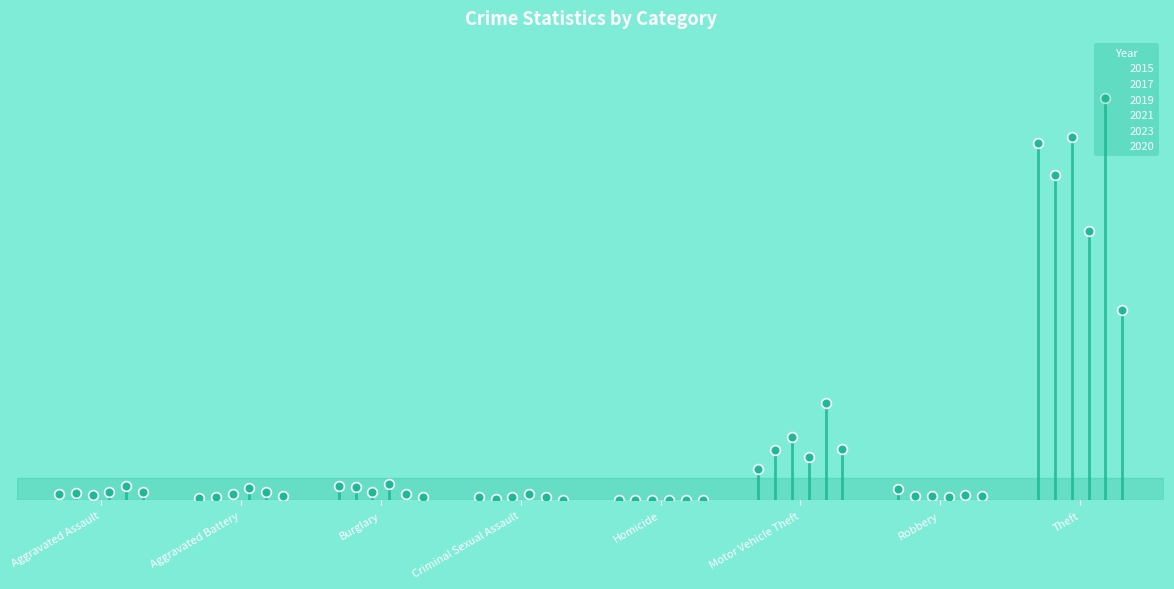

How many bars are there in each group?

6